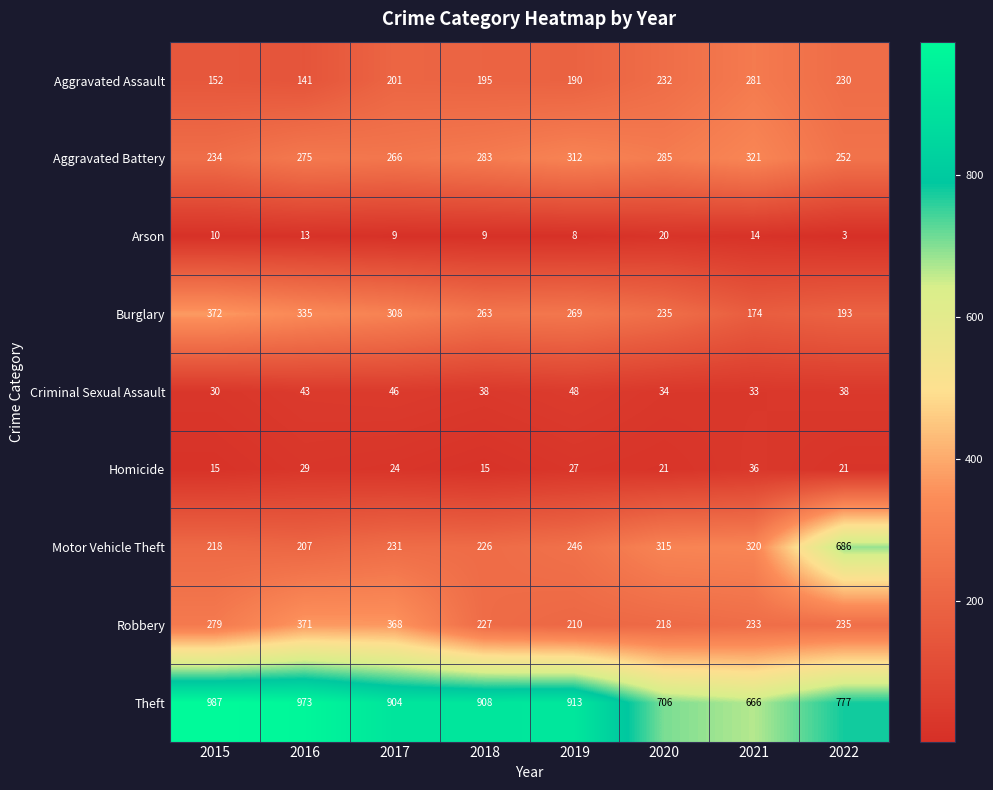

How many series are shown in this chart?

9